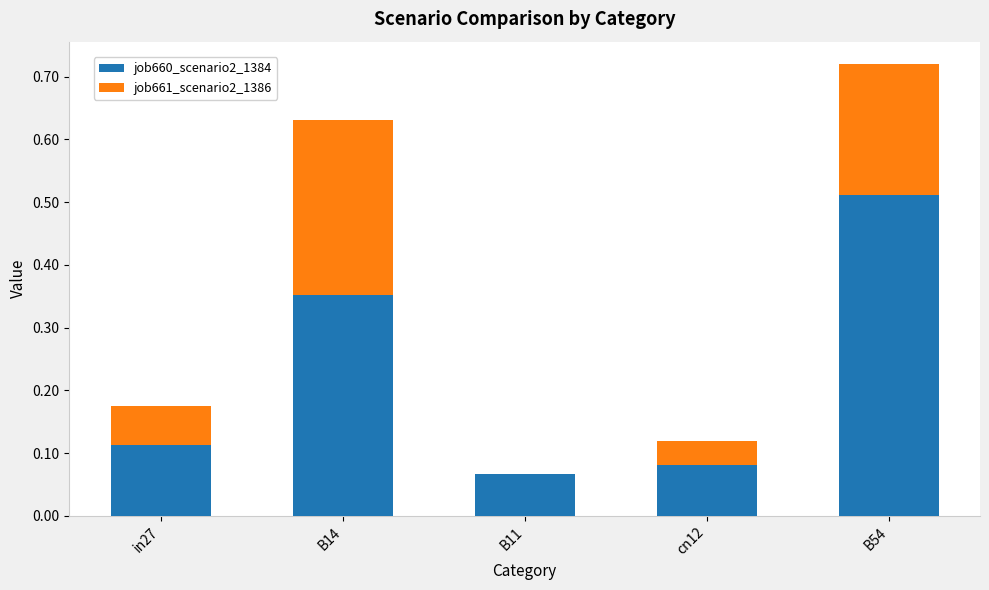

Is it true that job660_scenario2_1384 equals 0.1 at B14?

False